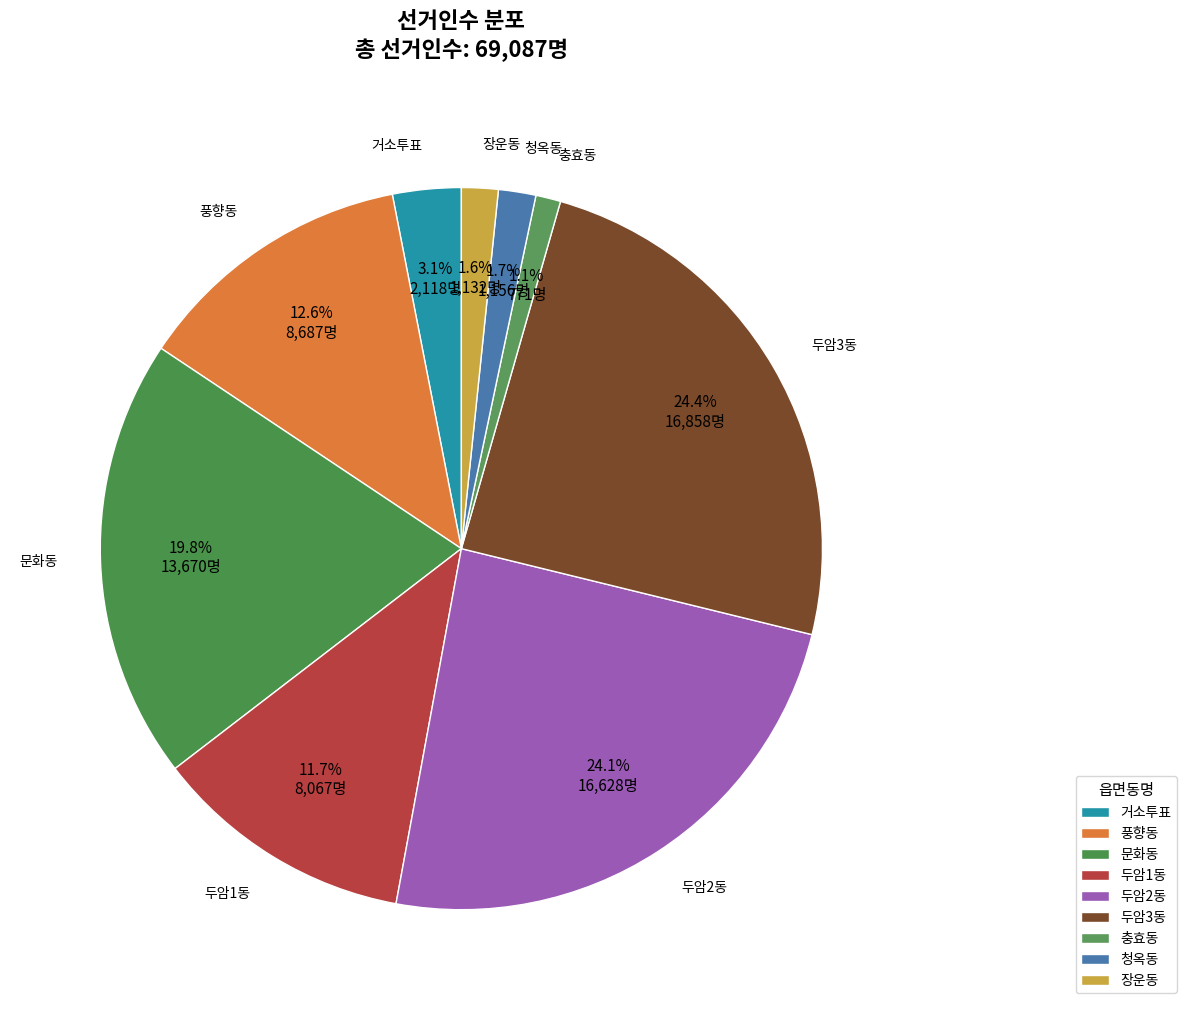

To the nearest percent, what percentage of the pie is 두암2동?

24%